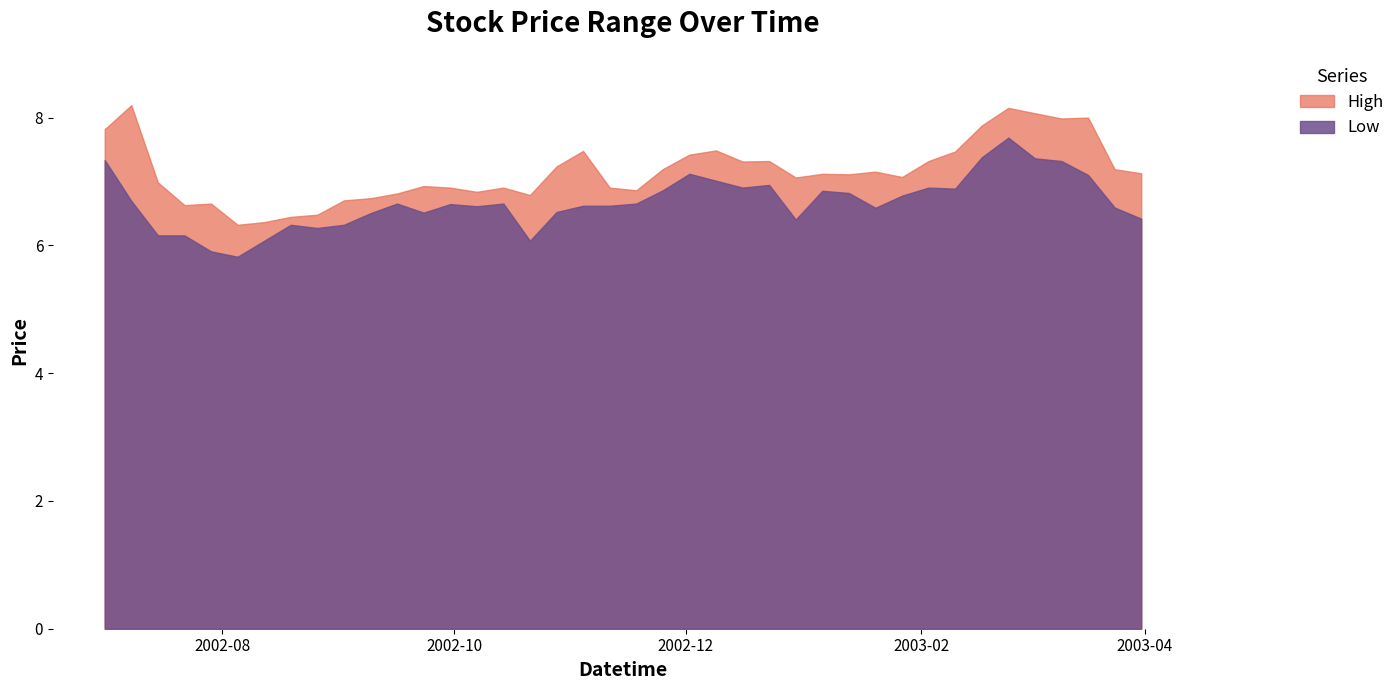

Does the chart display data point markers on the line(s)?

No